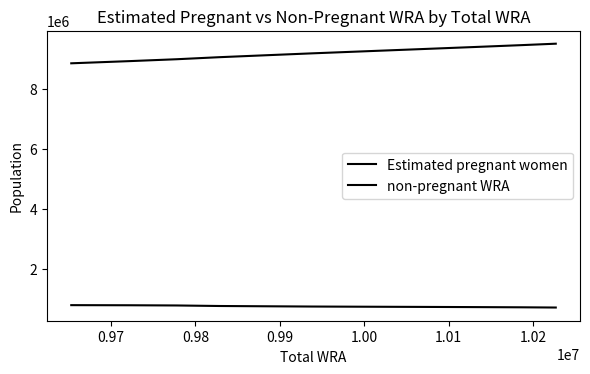

True or false: Estimated pregnant women and non-pregnant WRA intersect in this chart.

False